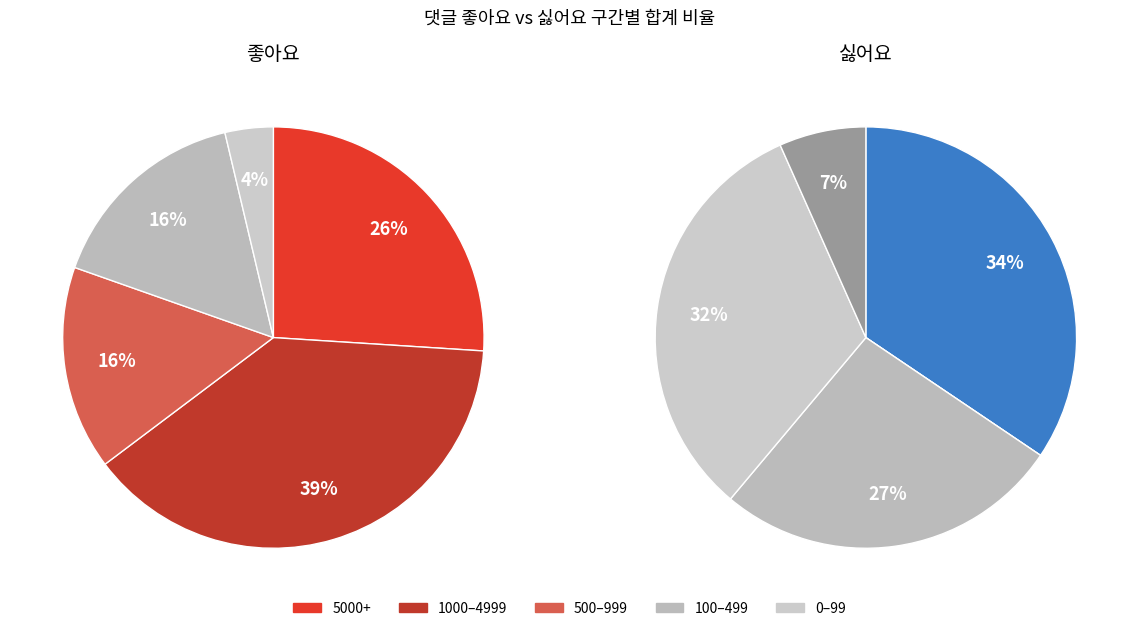

Does 17 account for over 50% of the chart?

No